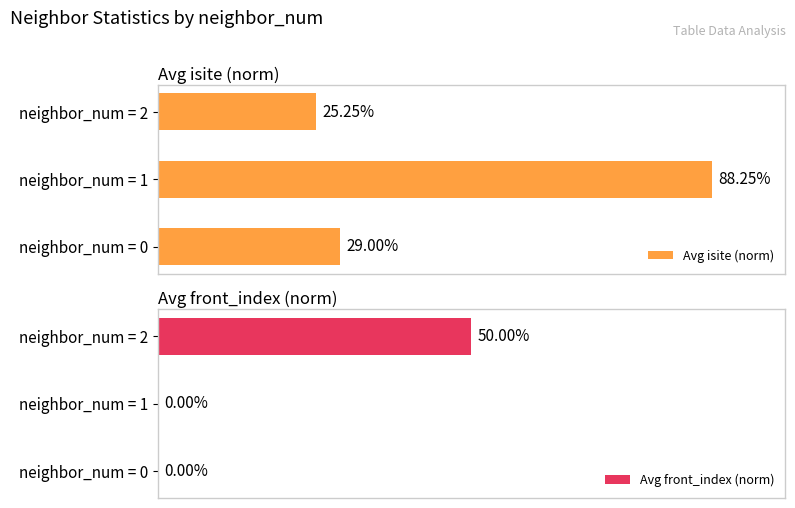

How many distinct data groups are displayed?

2